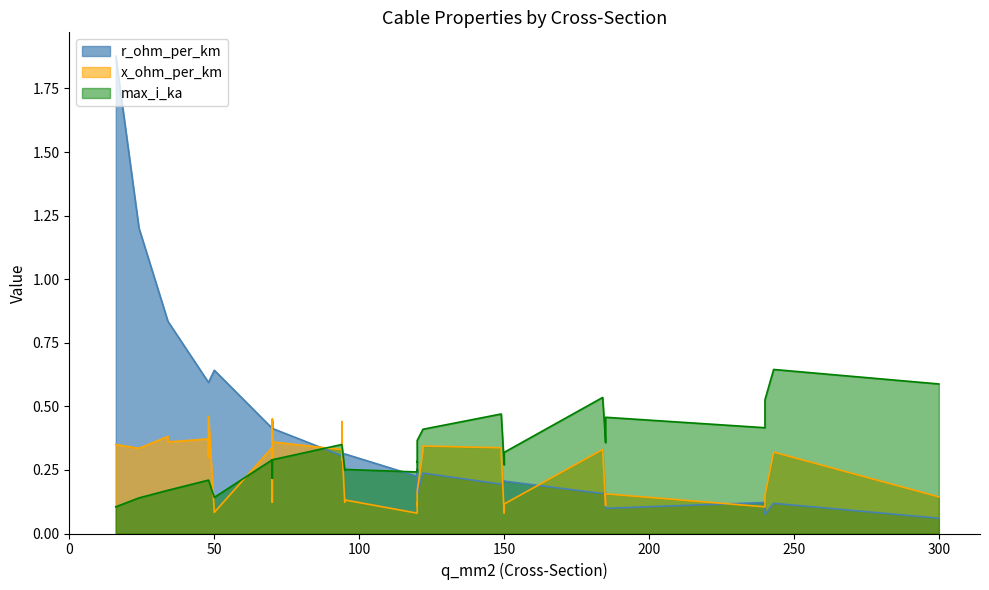

What is the value of the max_i_ka point at the 28th from the left?

0.4